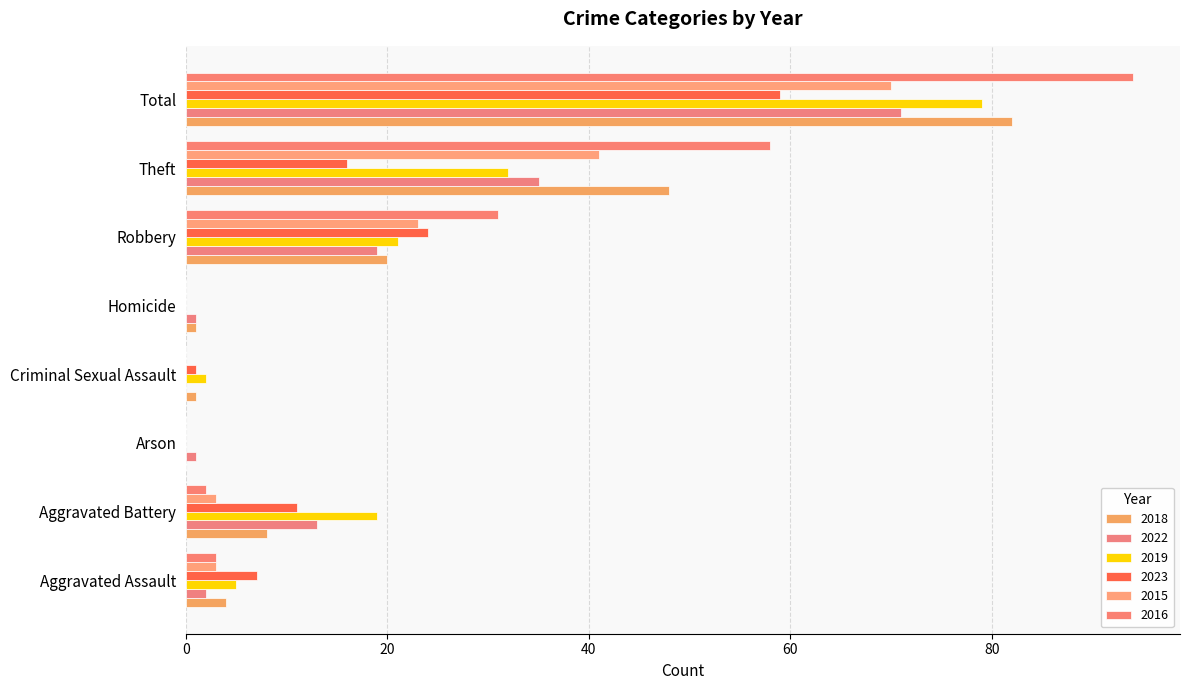

Which series has the largest range (max minus min)?

2016